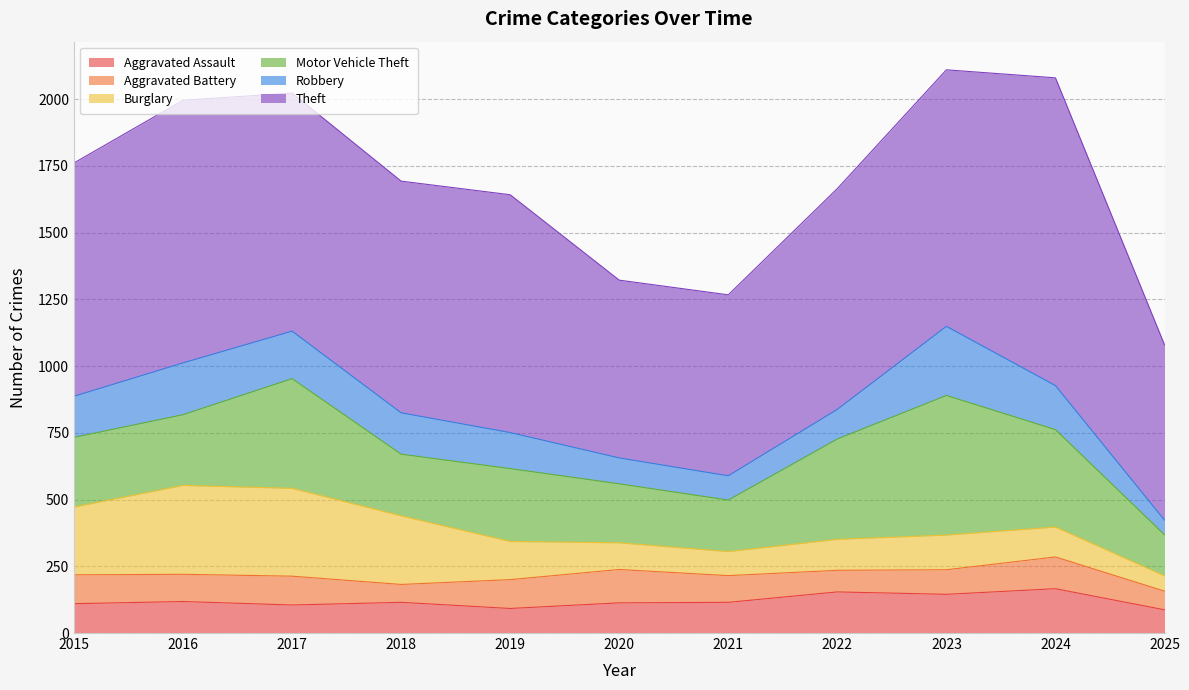

At which label does Theft first exceed 874?

2016